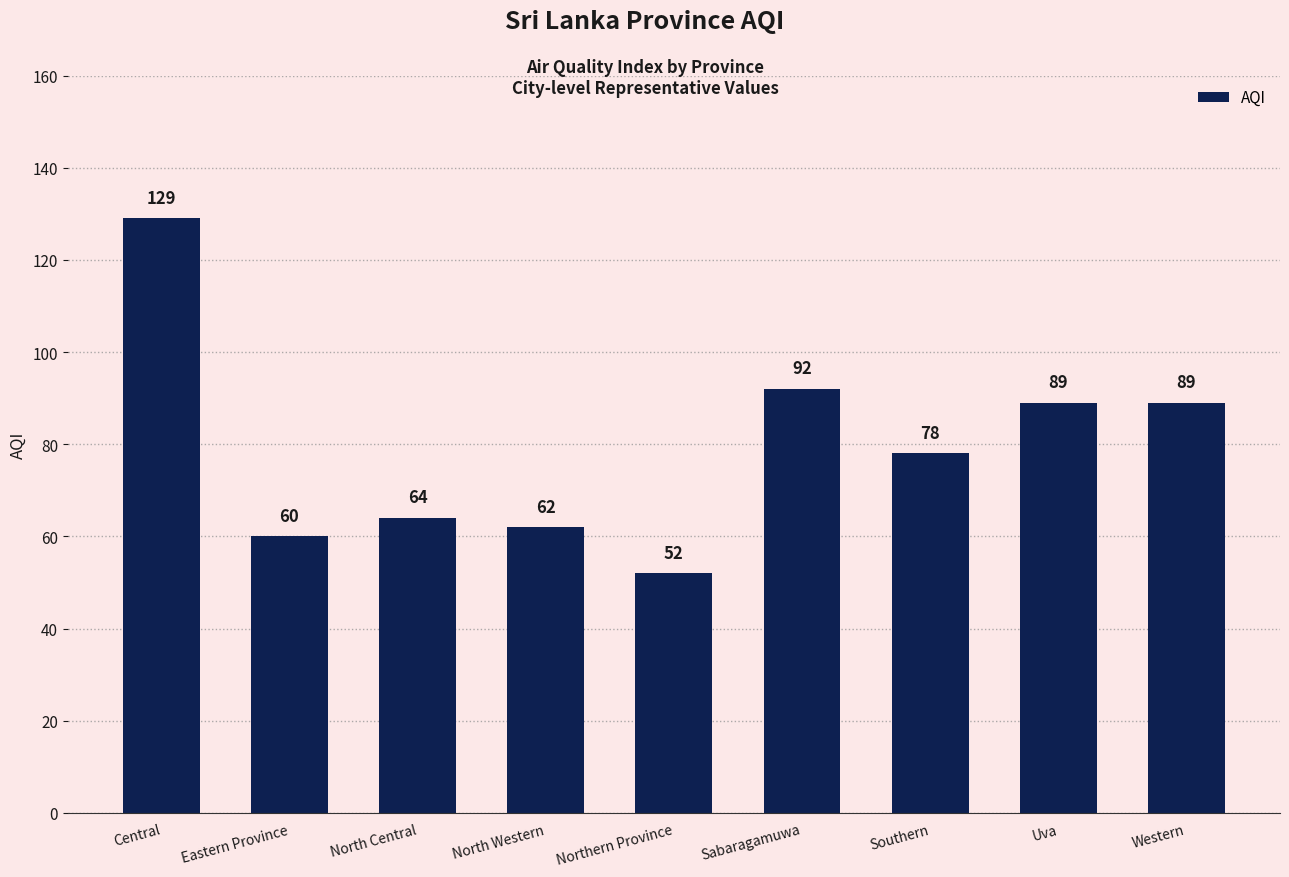

What is the sum of all values?

715